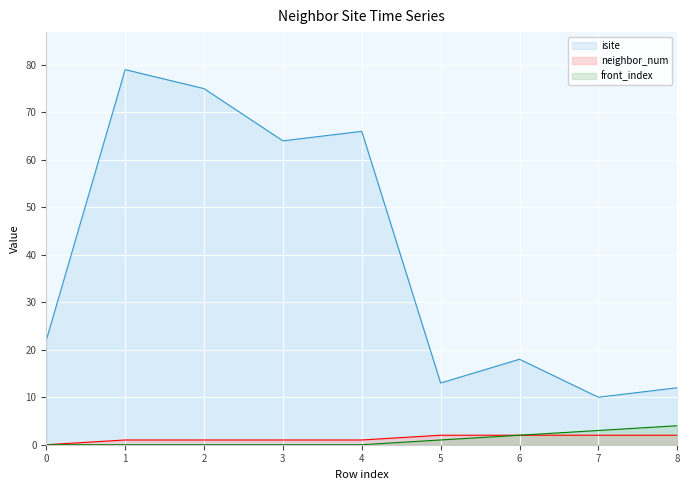

True or false: neighbor_num and front_index intersect in this chart.

False